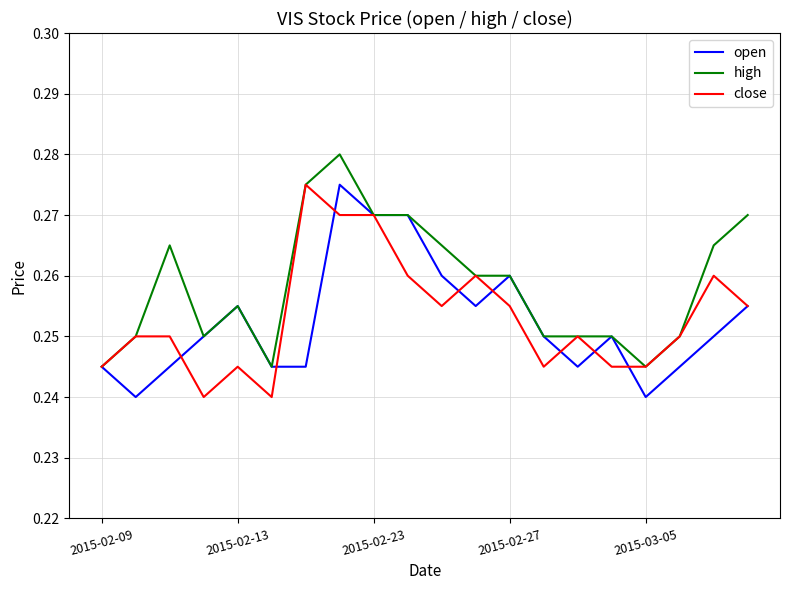

Which series has the largest total across all categories?

high